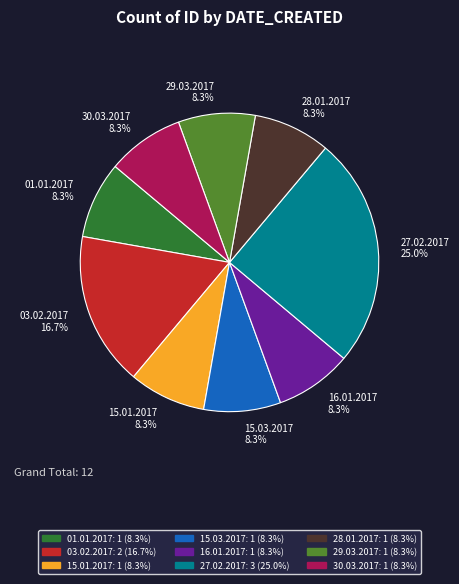

Which slice is the largest?

27.02.2017